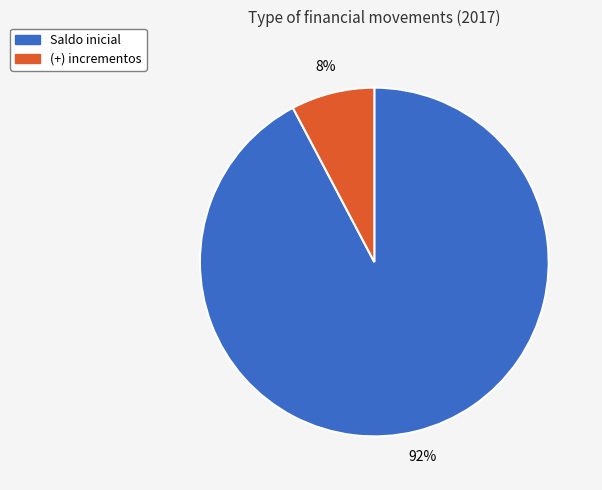

To the nearest percent, what is the average slice percentage?

50%